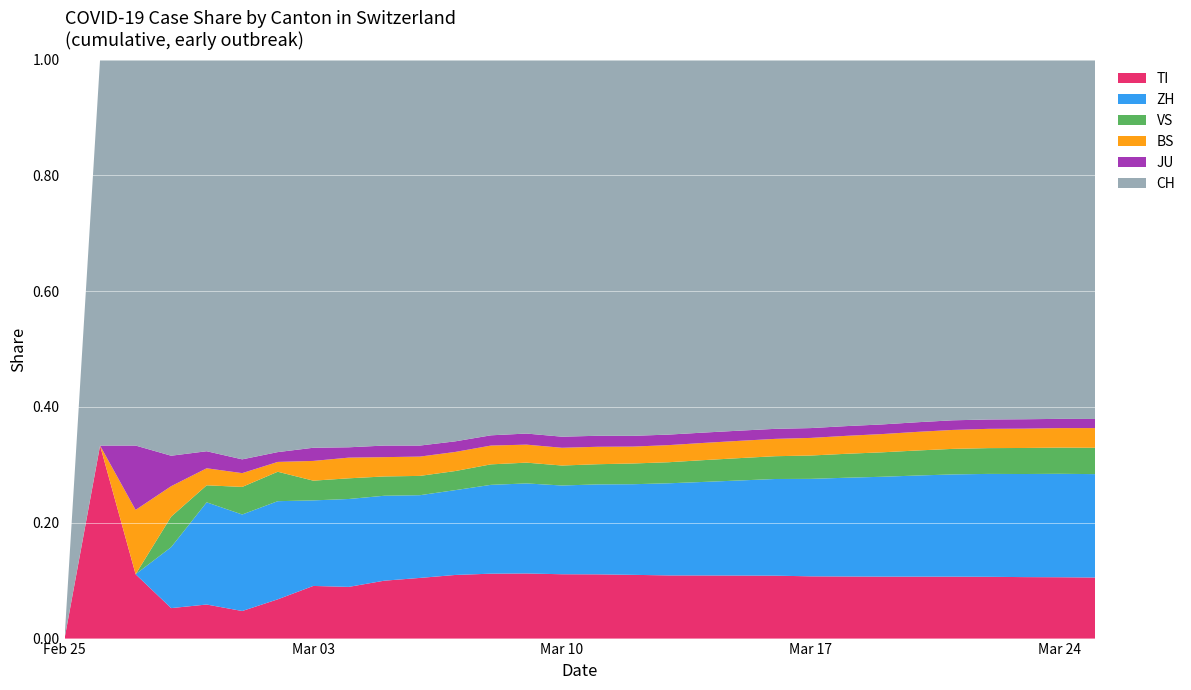

Which category has the lowest value in the TI series?

Feb 25